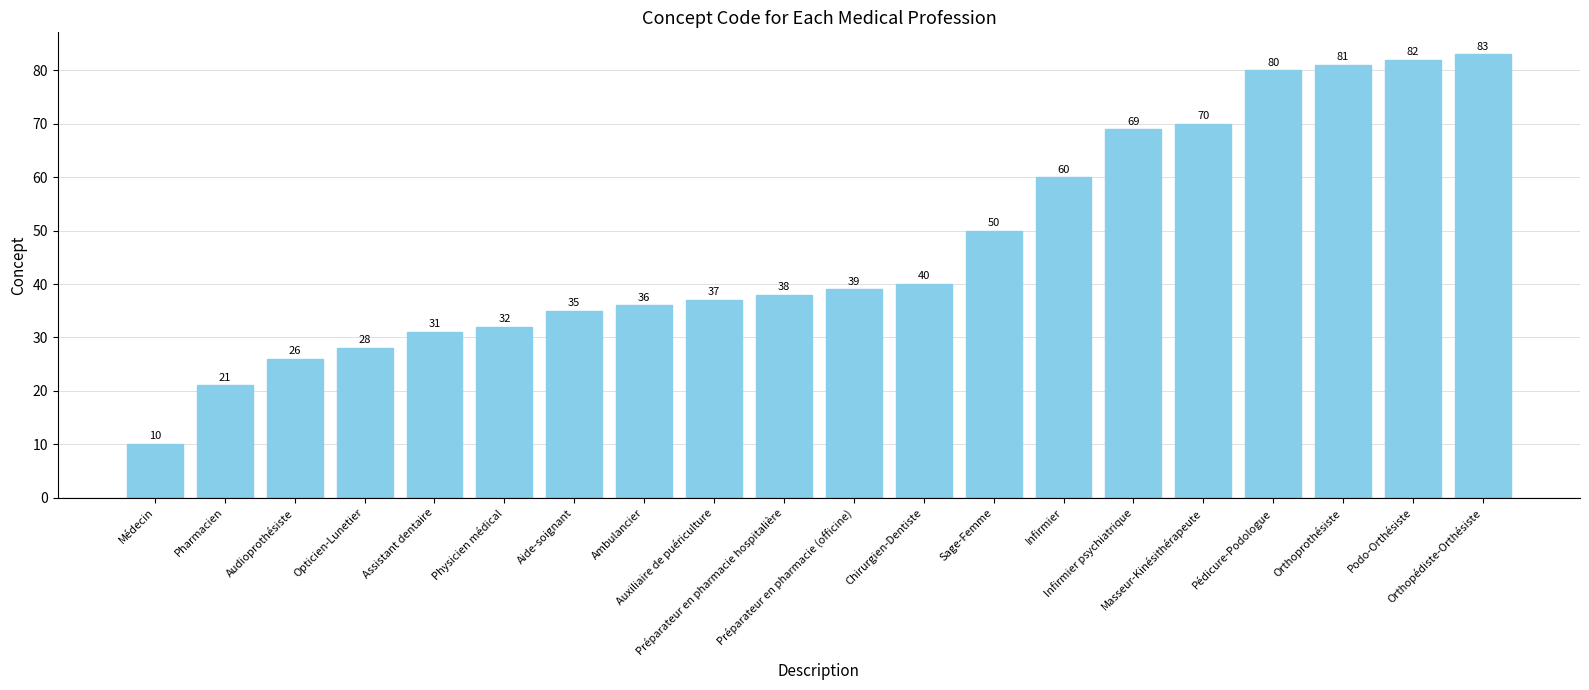

How many categories are shown in the chart?

20